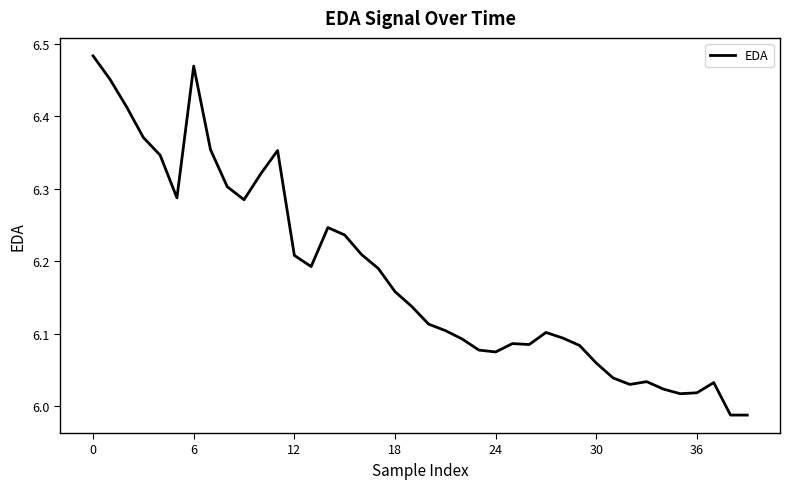

How many lines are shown in the chart?

1